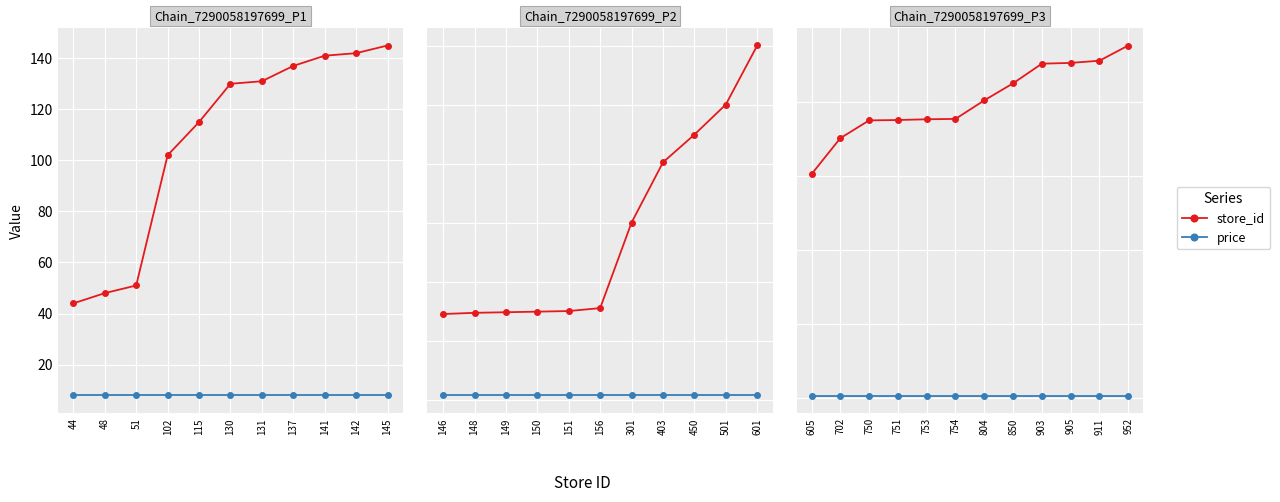

Rank the series by their average value, from lowest to highest.

price, store_id